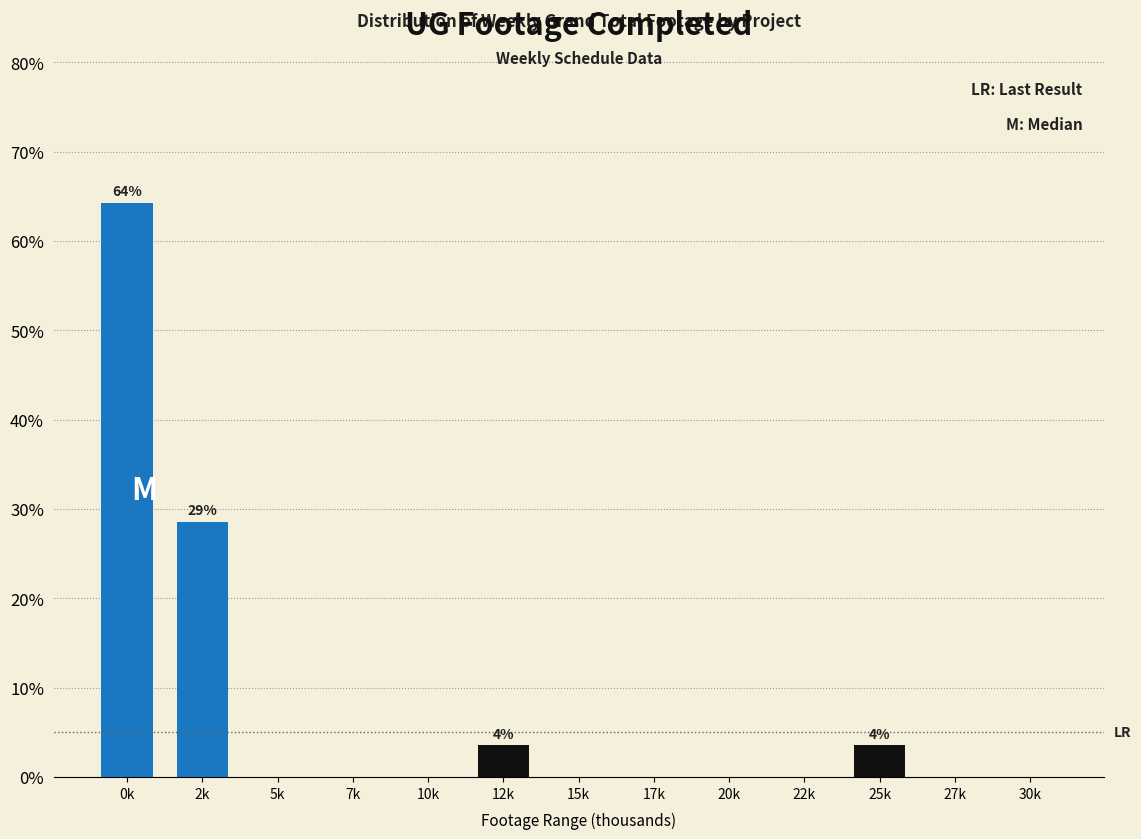

Reading left to right, extract all data points from this chart.

0k=64.3	2k=28.6	5k=0.0	7k=0.0	10k=0.0	12k=3.6	15k=0.0	17k=0.0	20k=0.0	22k=0.0	25k=3.6	27k=0.0	30k=0.0